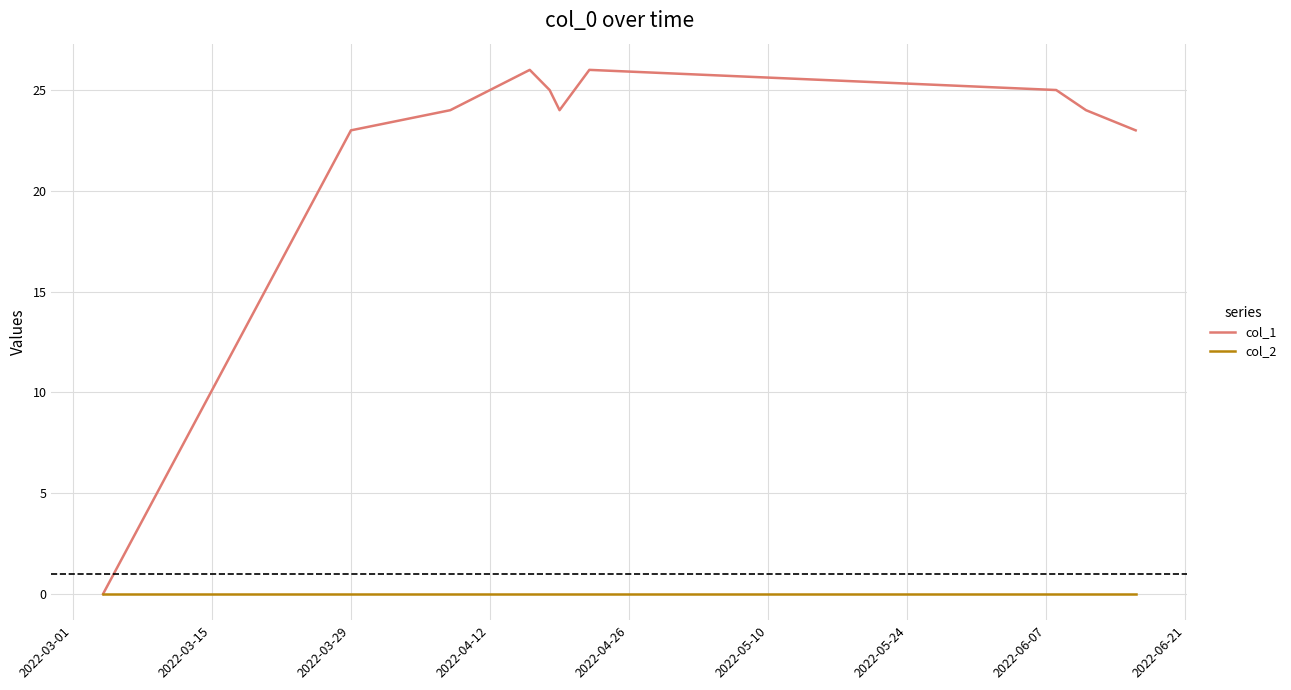

List the series in order of their overall mean, lowest first.

col_2, col_1